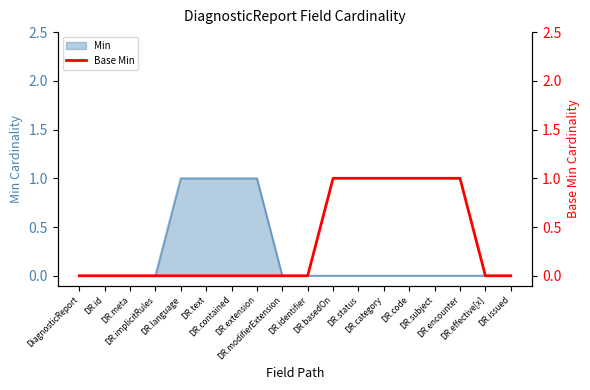

What is the maximum value shown in the chart?

1